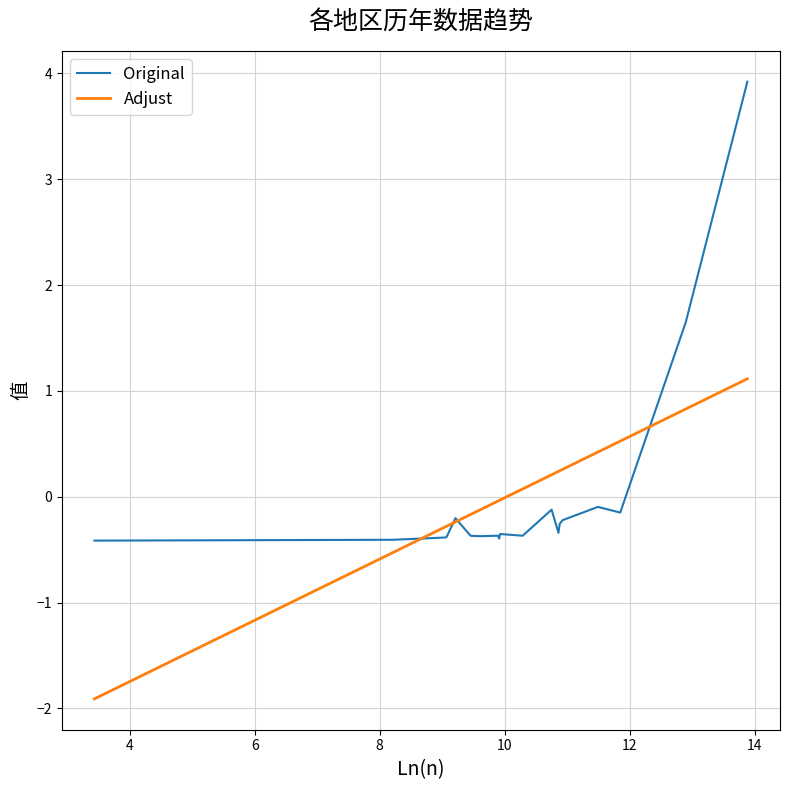

What is the maximum value shown in the chart?

3.9